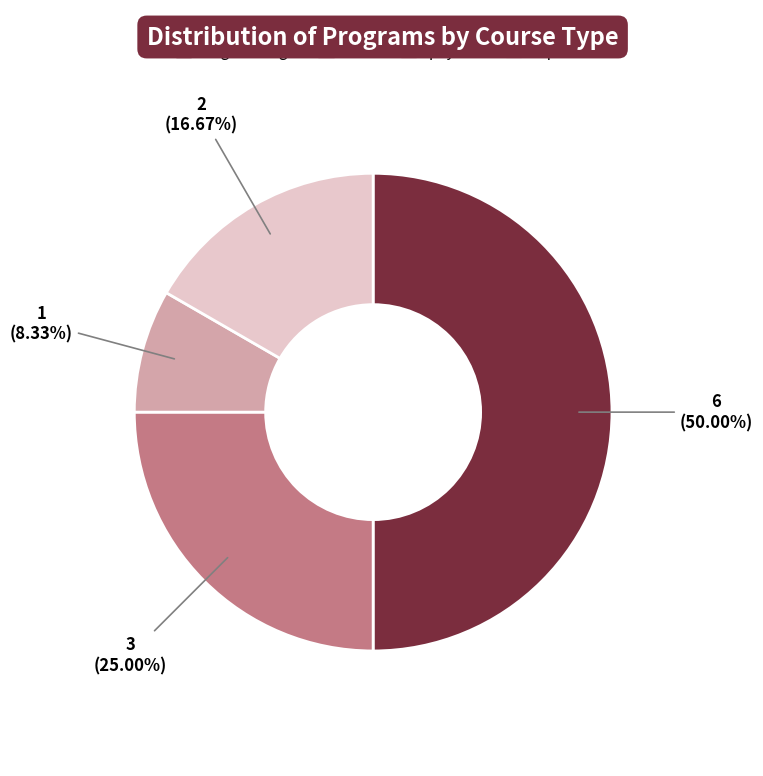

To the nearest percent, what is the difference between the engineering and bsc slice percentages?

25%